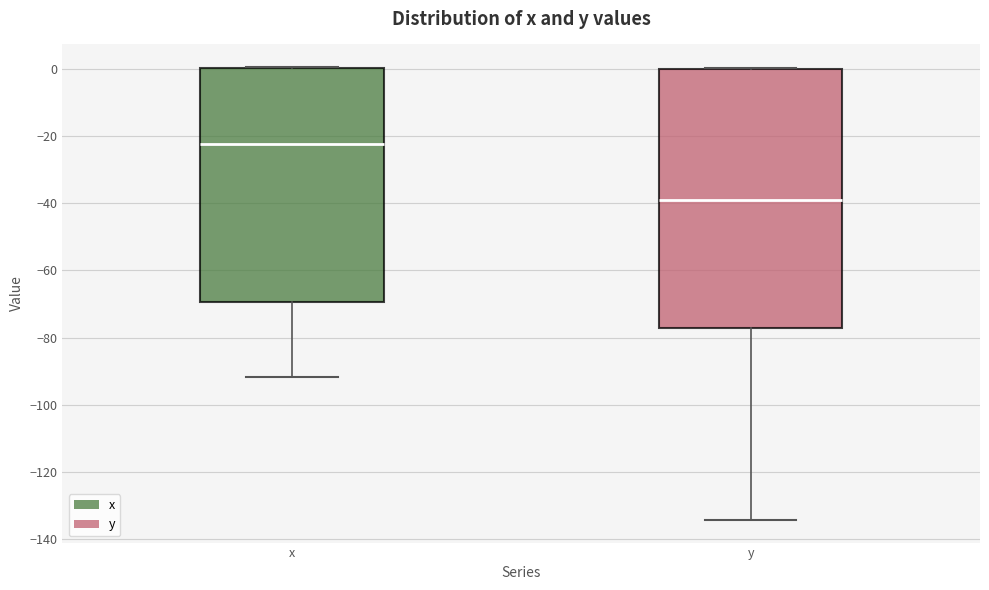

Comparing the boxes themselves (not the whiskers), which one is the tallest?

y